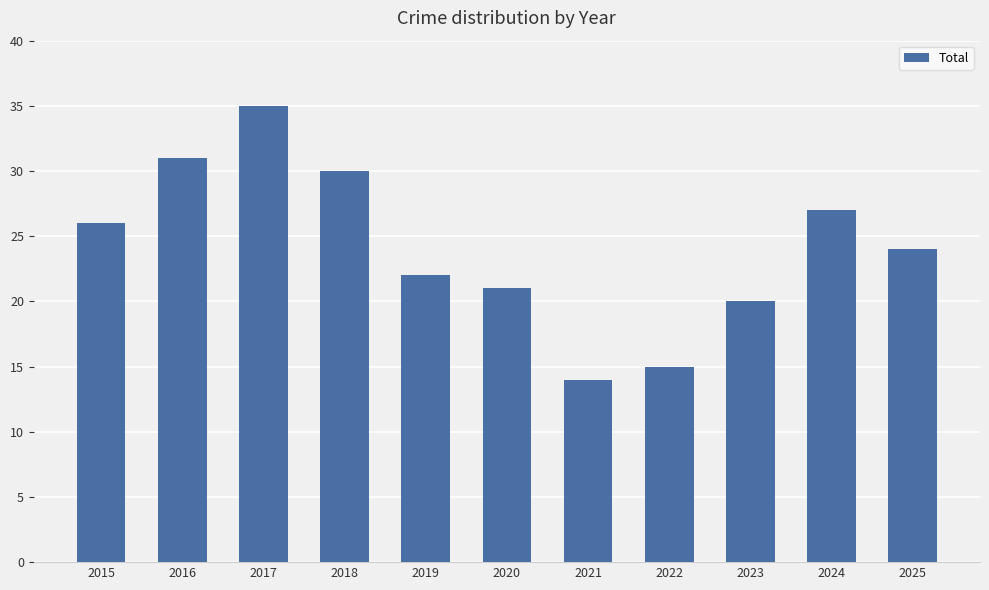

True or false: the data shows 44 at 2024.

False